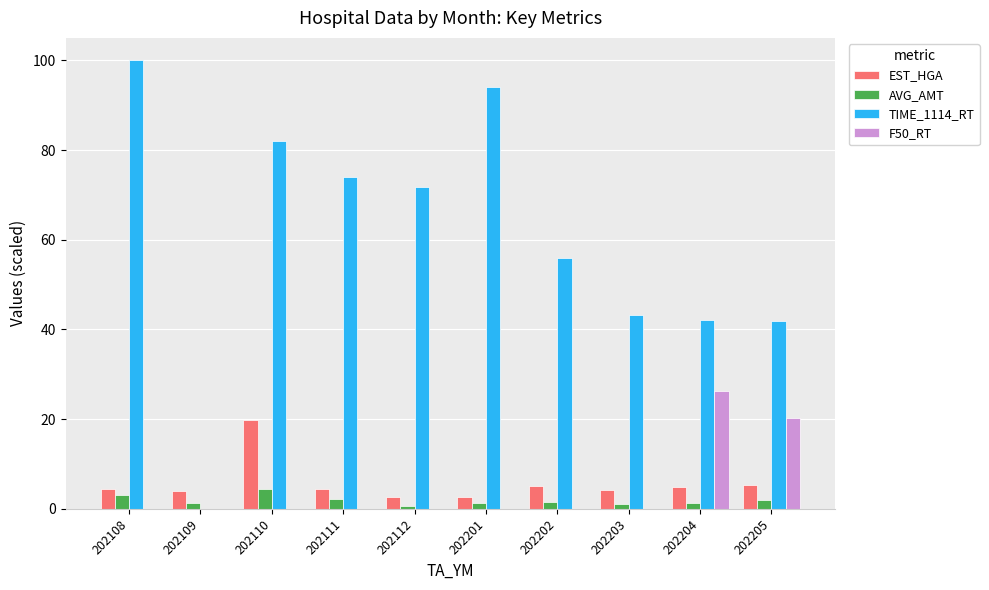

What is the sum of all F50_RT values?

46.6